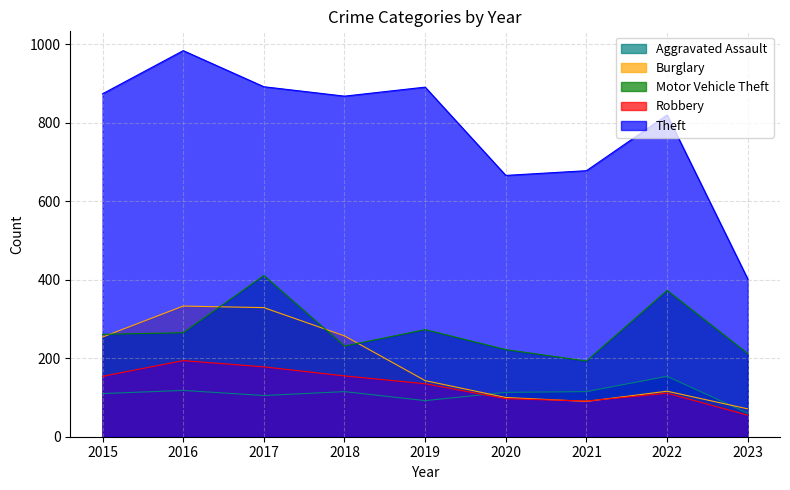

How many interior local valleys does the Robbery series have?

1